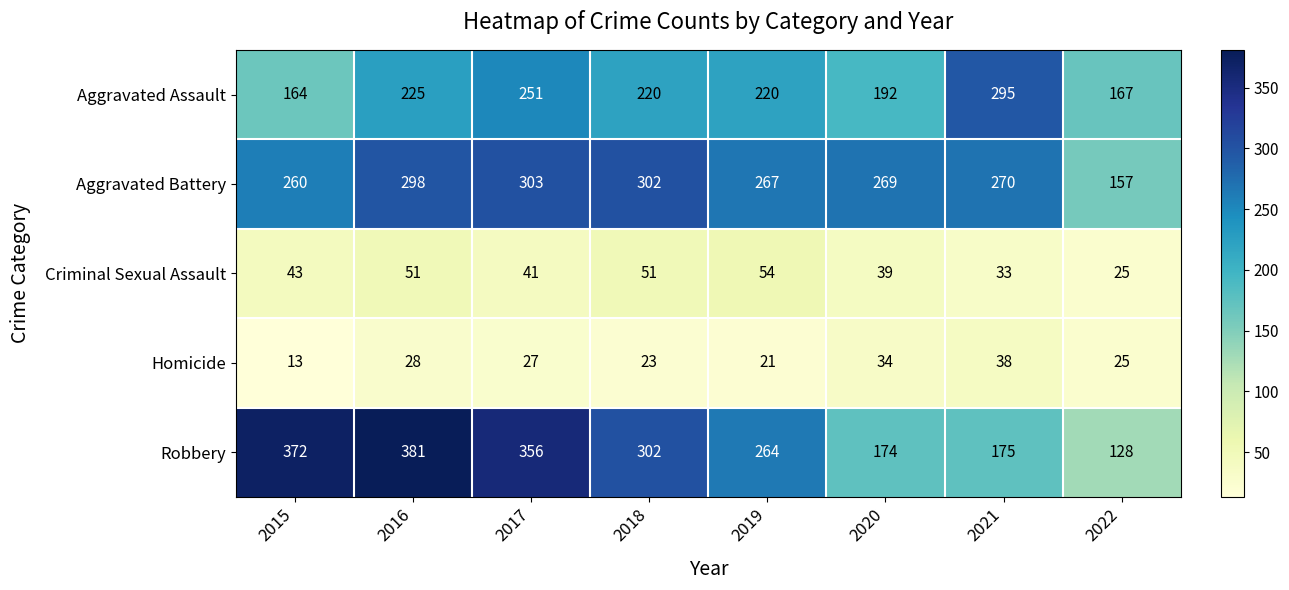

The value of Aggravated Battery at 2021 is 67. True or false?

False